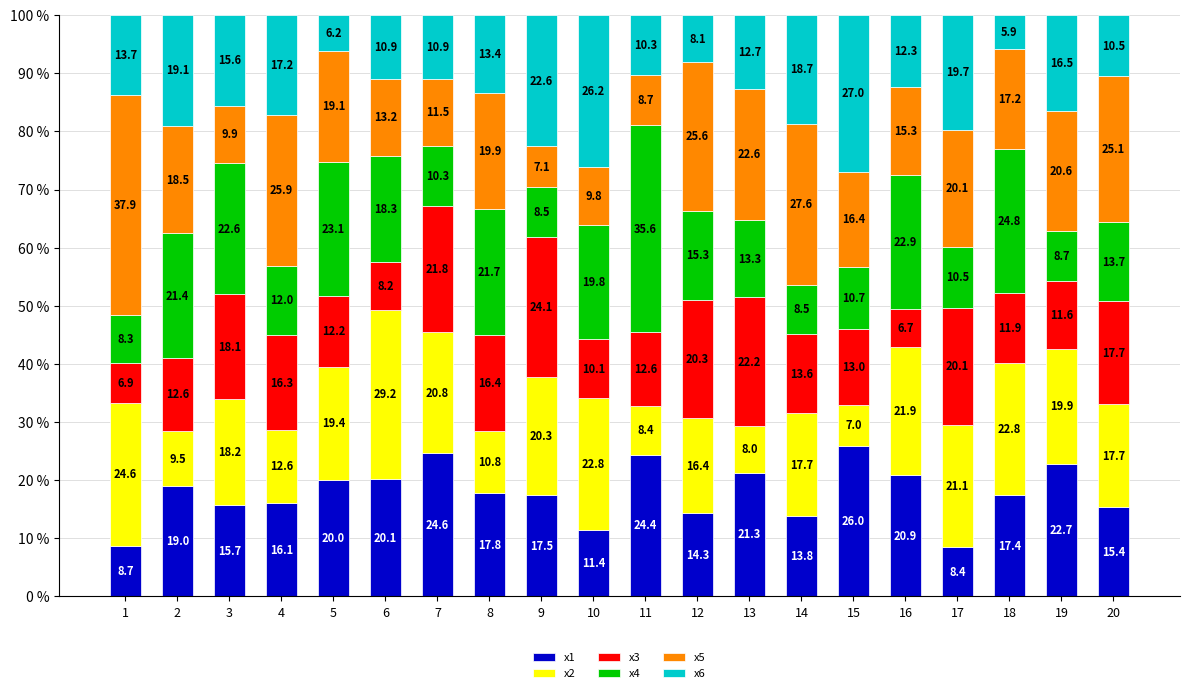

What is the total value across all series at 15?

100.0